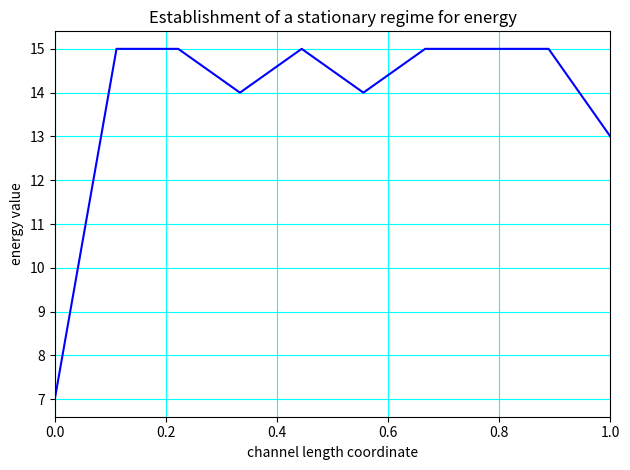

What is the greatest value displayed?

15